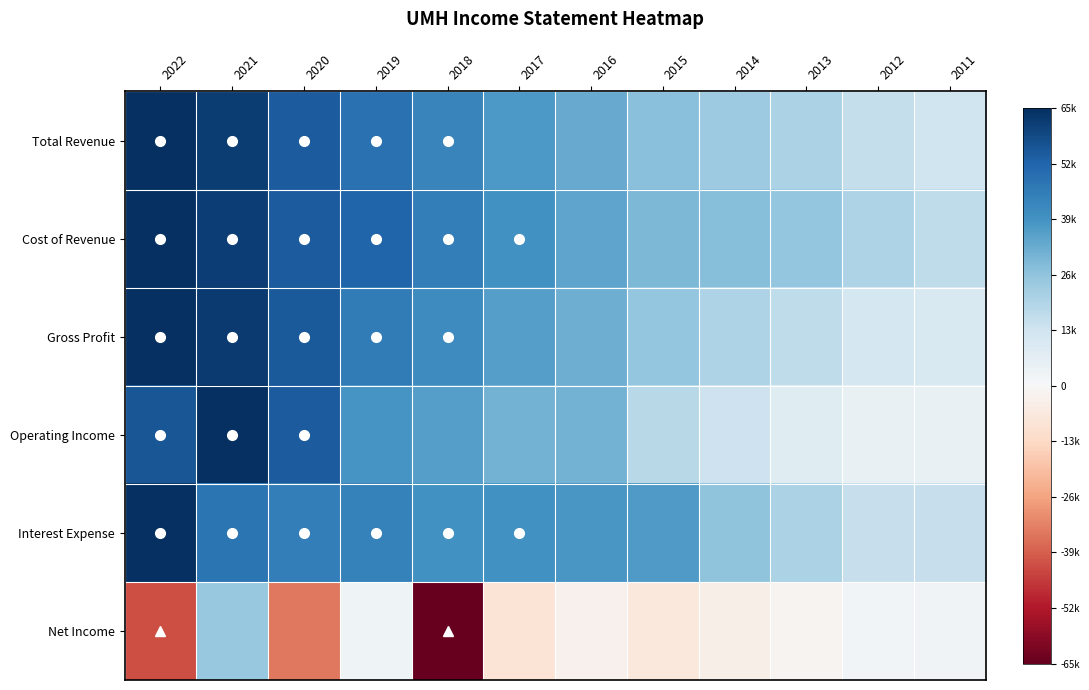

Reading left to right, what are all the values shown in this chart?

Total Revenue: 2022=1.0	2021=1.0	2020=0.8	2019=0.7	2018=0.7	2017=0.6	2016=0.5	2015=0.4	2014=0.4	2013=0.3	2012=0.2	2011=0.2
Cost of Revenue: 2022=1.0	2021=0.9	2020=0.8	2019=0.8	2018=0.7	2017=0.6	2016=0.5	2015=0.5	2014=0.4	2013=0.4	2012=0.3	2011=0.3
Gross Profit: 2022=1.0	2021=1.0	2020=0.8	2019=0.7	2018=0.6	2017=0.5	2016=0.5	2015=0.4	2014=0.3	2013=0.3	2012=0.2	2011=0.2
Operating Income: 2022=0.9	2021=1.0	2020=0.8	2019=0.6	2018=0.5	2017=0.5	2016=0.5	2015=0.3	2014=0.2	2013=0.1	2012=0.1	2011=0.1
Interest Expense: 2022=1.0	2021=0.7	2020=0.7	2019=0.7	2018=0.6	2017=0.6	2016=0.6	2015=0.6	2014=0.4	2013=0.3	2012=0.2	2011=0.2
Net Income: 2022=-0.6	2021=0.4	2020=-0.5	2019=0.0	2018=-1.0	2017=-0.1	2016=-0.0	2015=-0.1	2014=-0.1	2013=-0.0	2012=0.0	2011=0.0